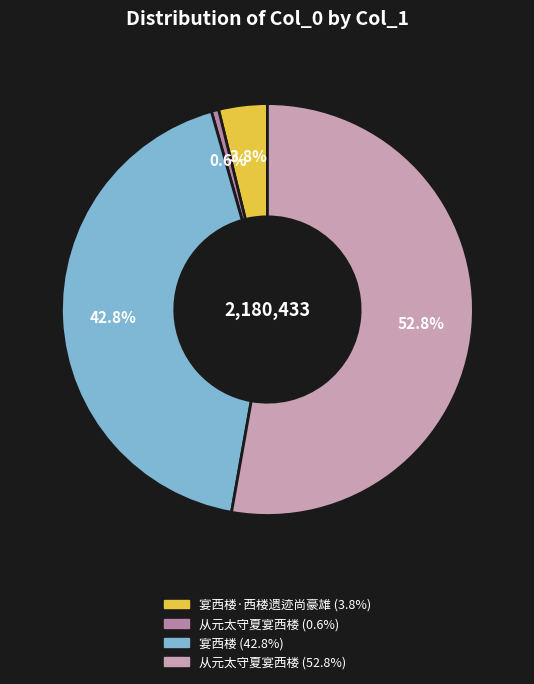

How many segments does this pie chart have?

4